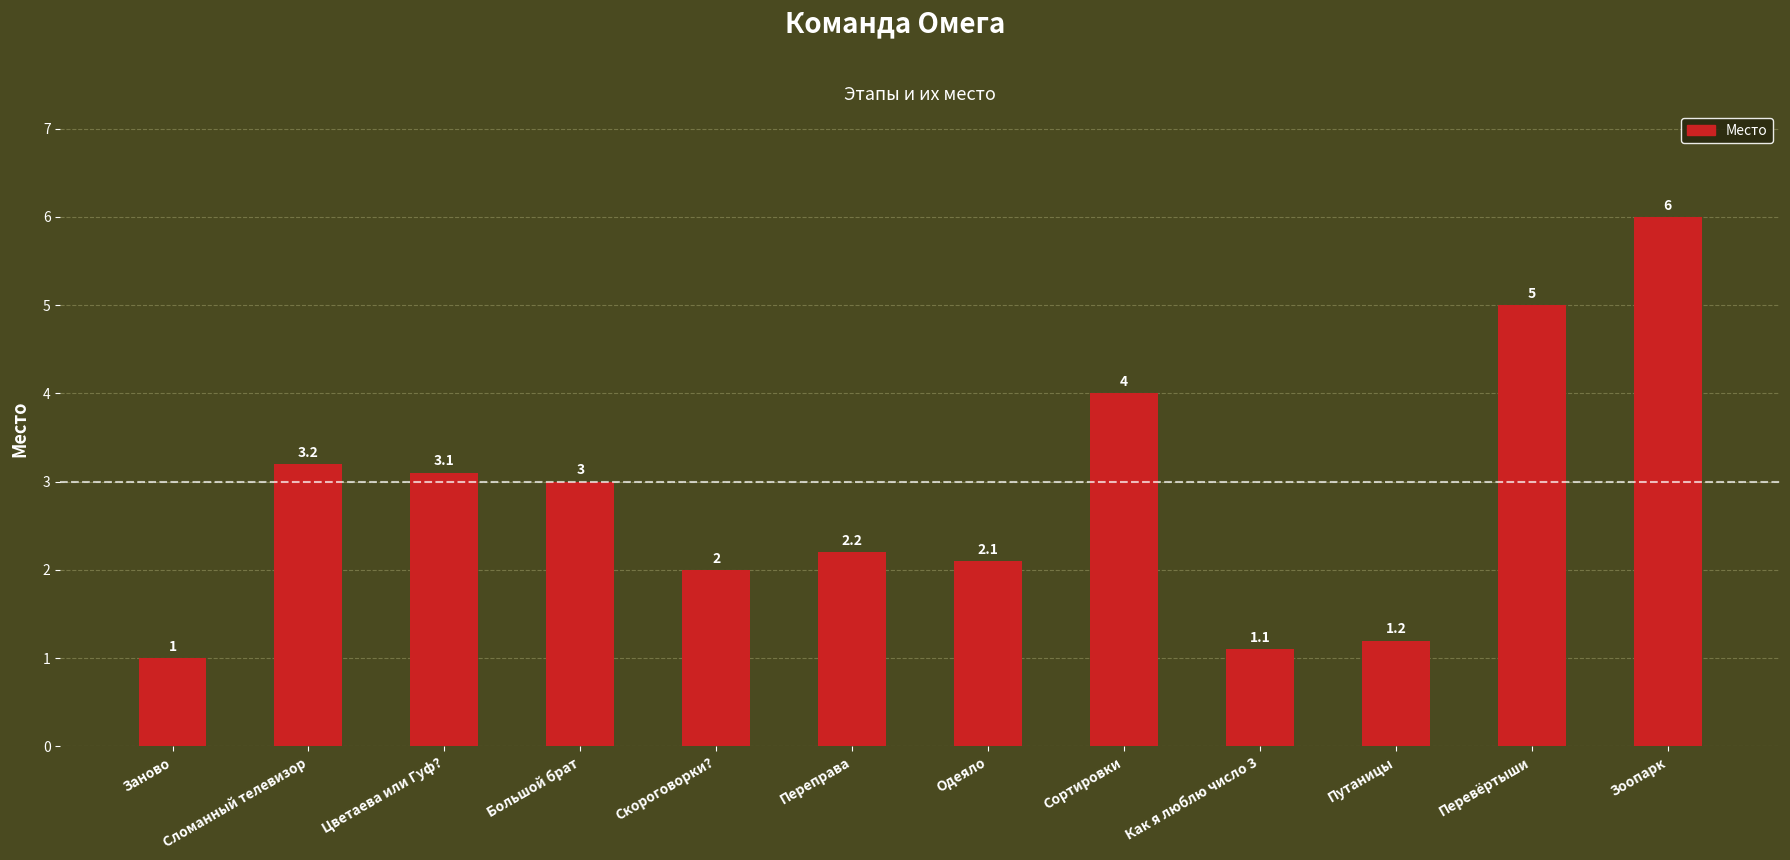

What is the average value?

2.8